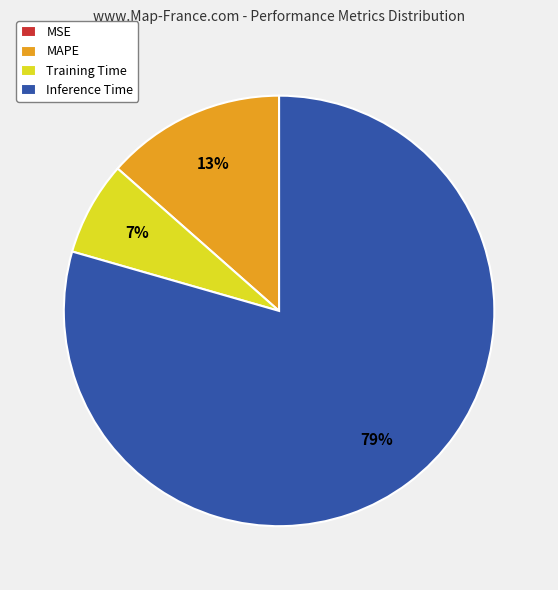

Which category has the biggest portion of the pie?

Inference Time